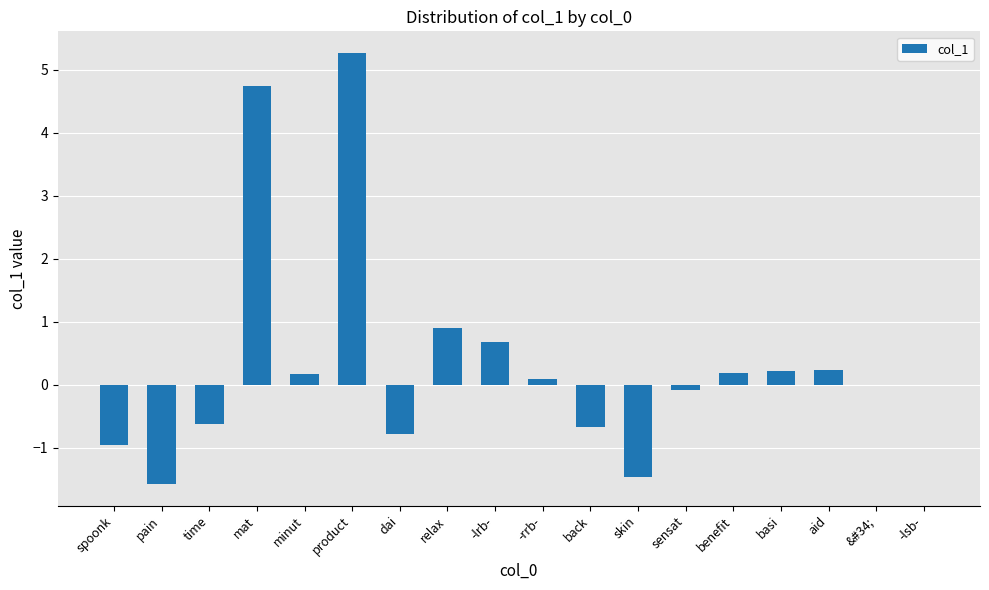

Reading left to right, extract all data points from this chart.

-0.9	-1.6	-0.6	4.7	0.2	5.3	-0.8	0.9	0.7	0.1	-0.7	-1.5	-0.1	0.2	0.2	0.2	0.0	0.0